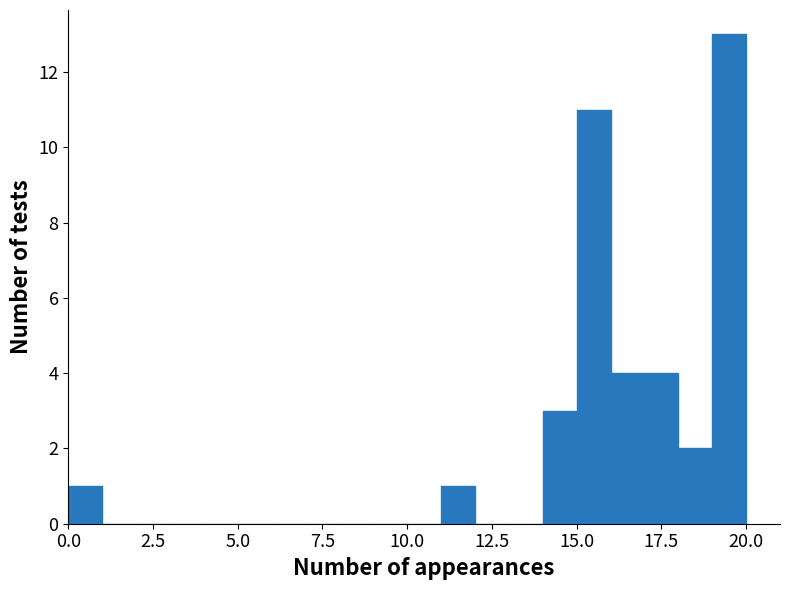

Around what value on the x-axis is the tallest bar? Give the approximate position of its centre, as read against the axis.

19.5